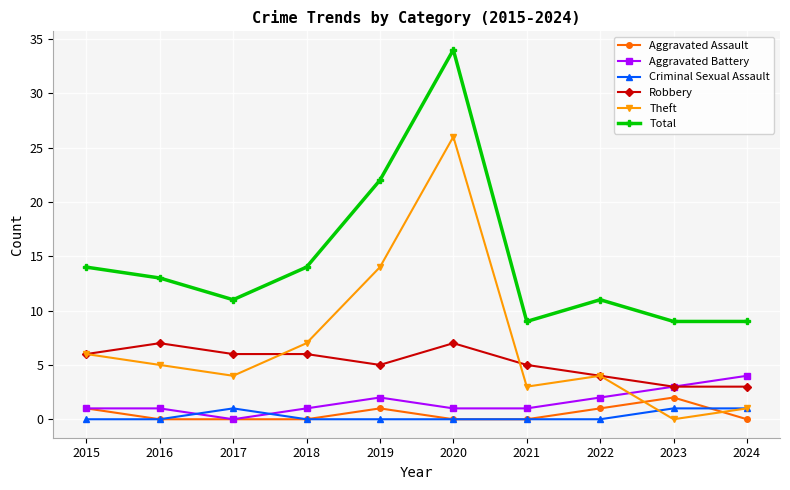

What value does the Robbery series have at 2016?

7